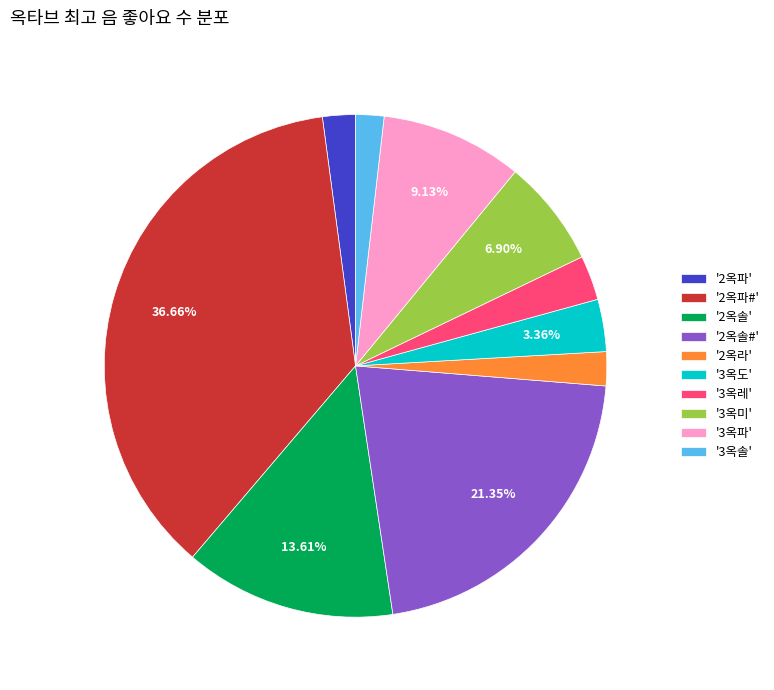

Between '3옥솔' and '3옥미', which is larger?

'3옥미'